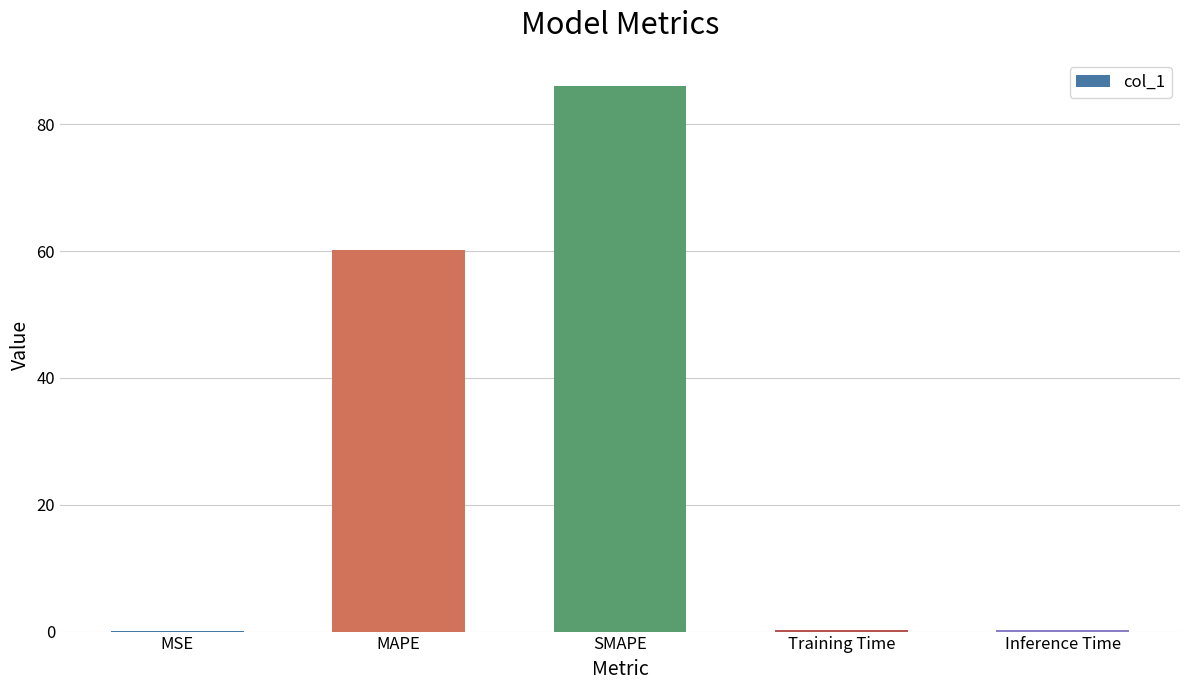

True or false: the data shows 0.2 at Inference Time.

True